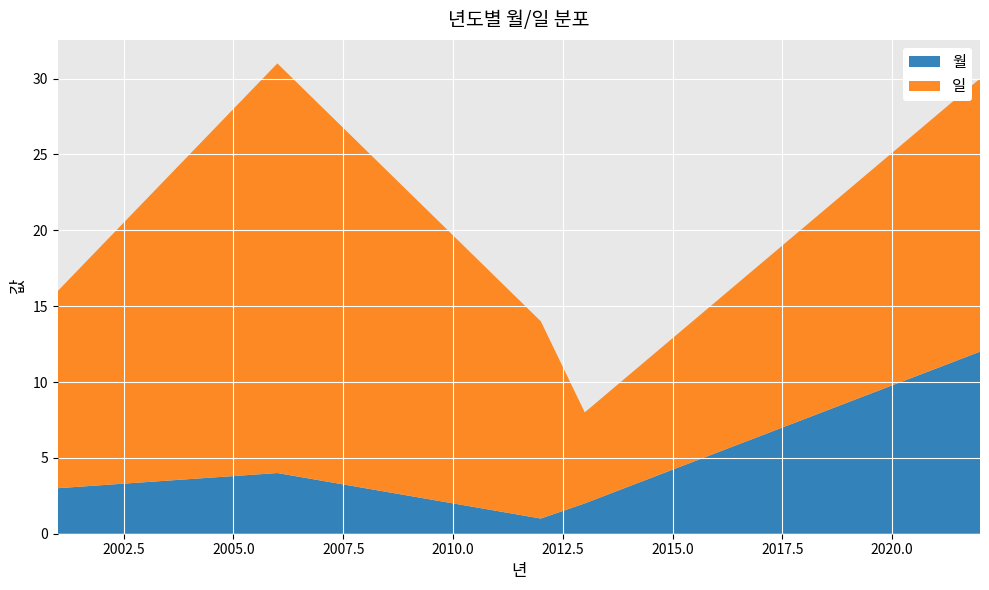

Reading left to right, extract all data points from this chart.

월: 2001=3	2006=4	2012=1	2013=2	2022=12
일: 2001=13	2006=27	2012=13	2013=6	2022=18